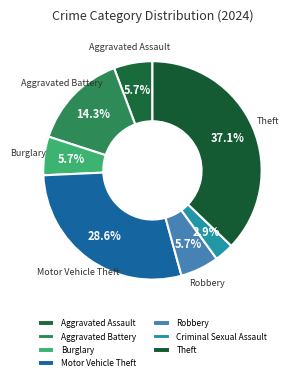

Is it true that Motor Vehicle Theft is 16% of the pie?

False